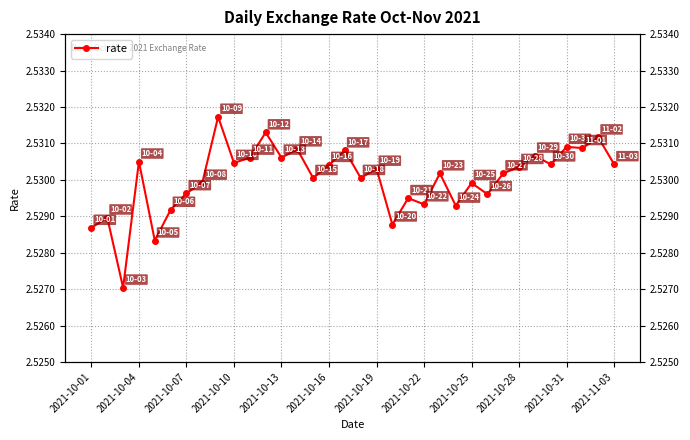

The chart shows a value of 2.5 at 13. True or false?

True